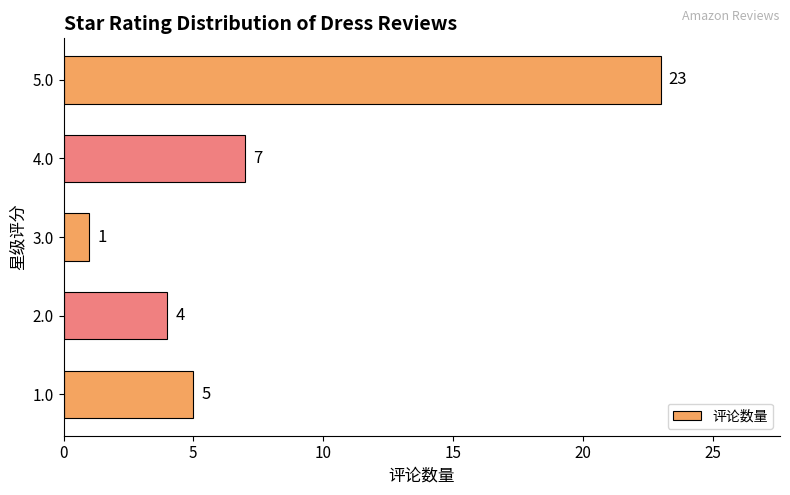

List the labels in order of value, largest first.

5.0, 4.0, 1.0, 2.0, 3.0